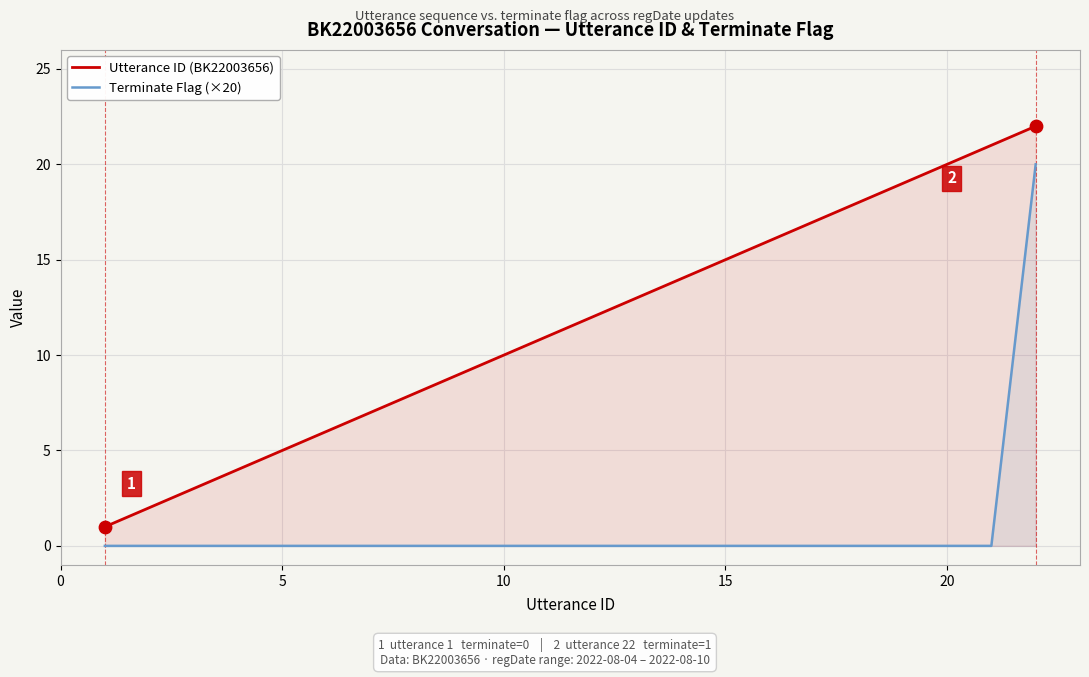

Which series has the largest Y range (max minus min)?

Utterance ID (BK22003656)